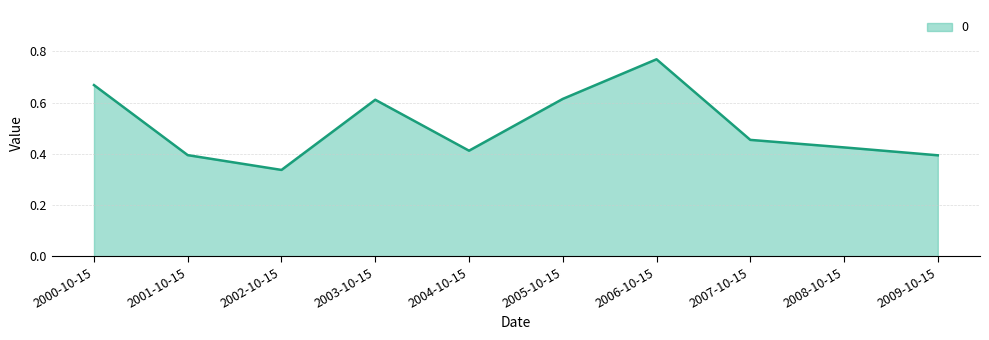

True or false: the data shows 0.3 at 2003-10-15.

False